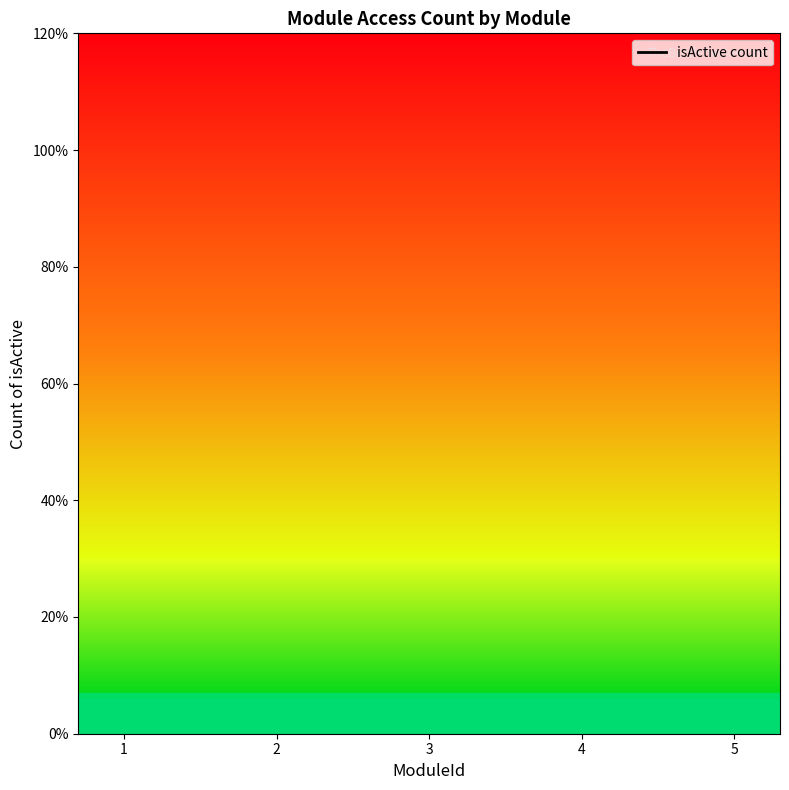

What is the average value?

3